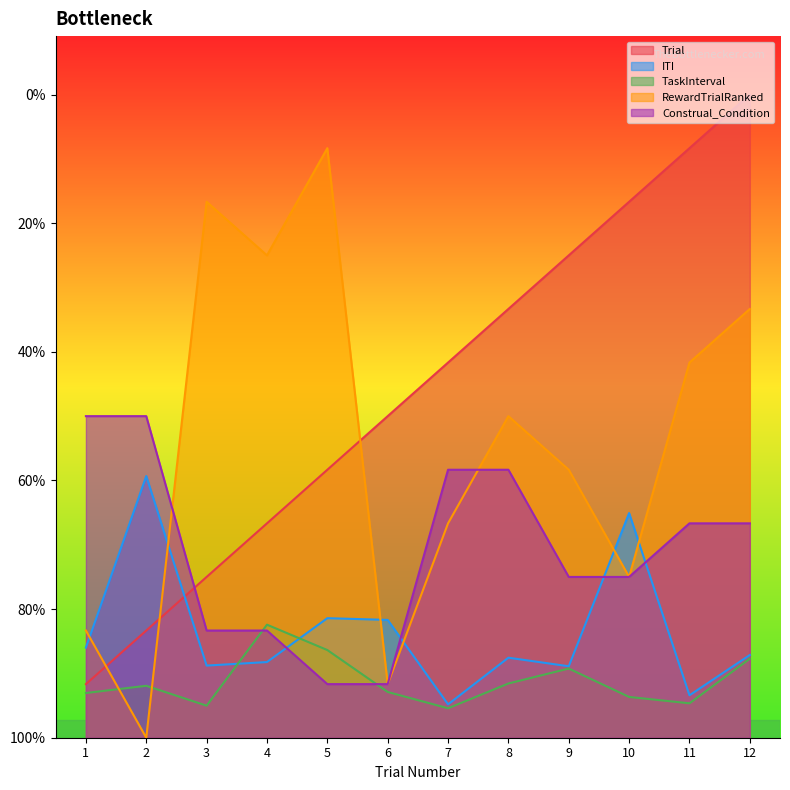

At which category does the chart reach its minimum across all series?

2